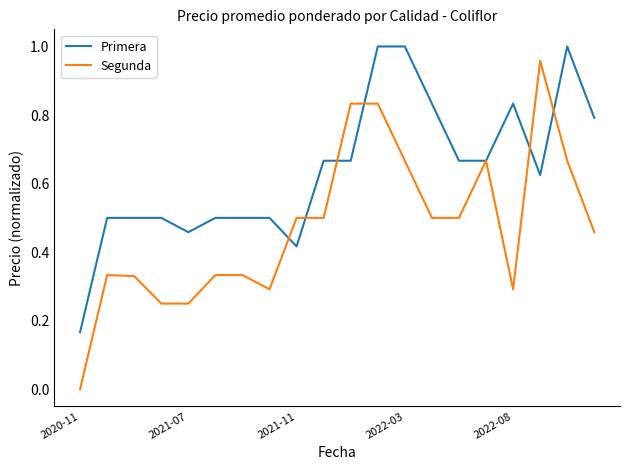

List the series in order of their overall mean, highest first.

Primera, Segunda